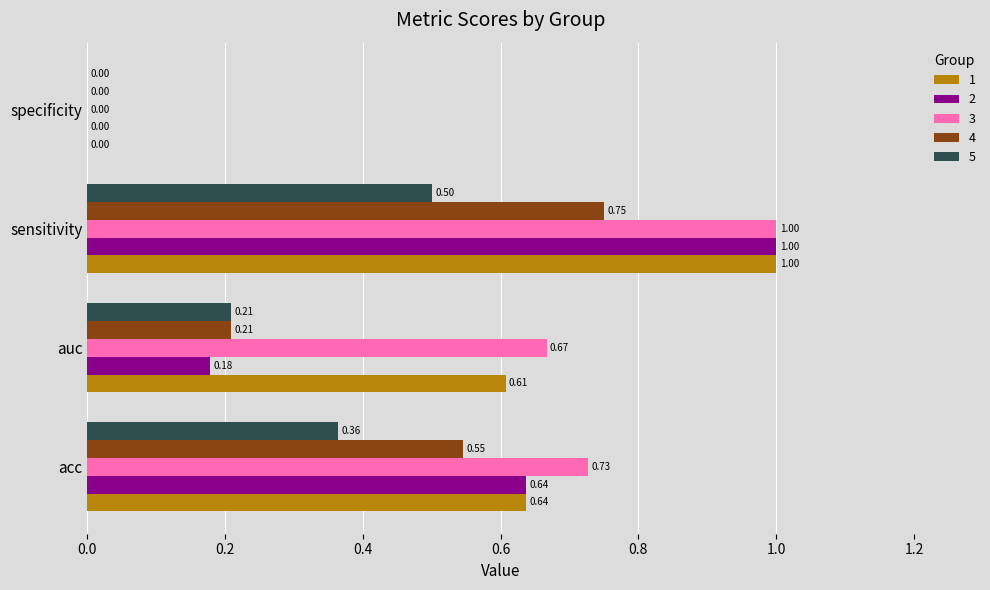

What is the total value across all series at acc?

2.9